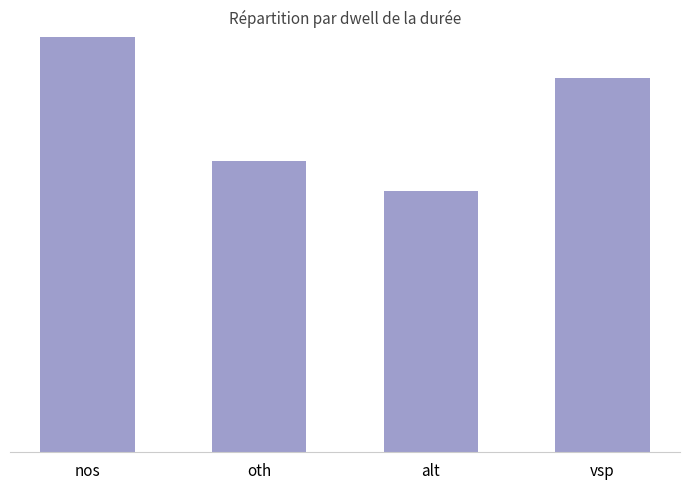

What is the average value?

942